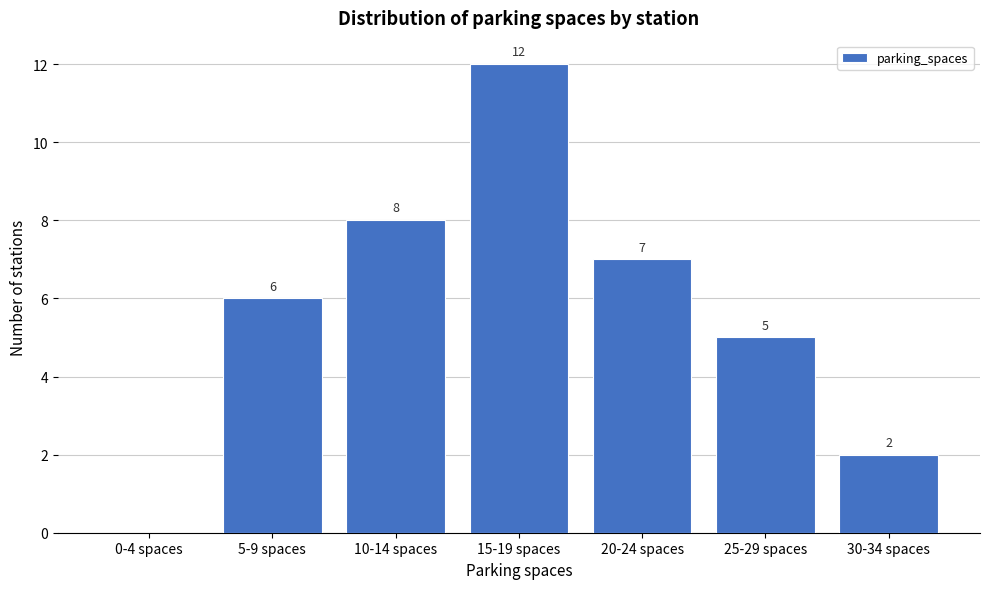

Reading right to left, extract all data points from this chart.

30-34 spaces=2	25-29 spaces=5	20-24 spaces=7	15-19 spaces=12	10-14 spaces=8	5-9 spaces=6	0-4 spaces=0